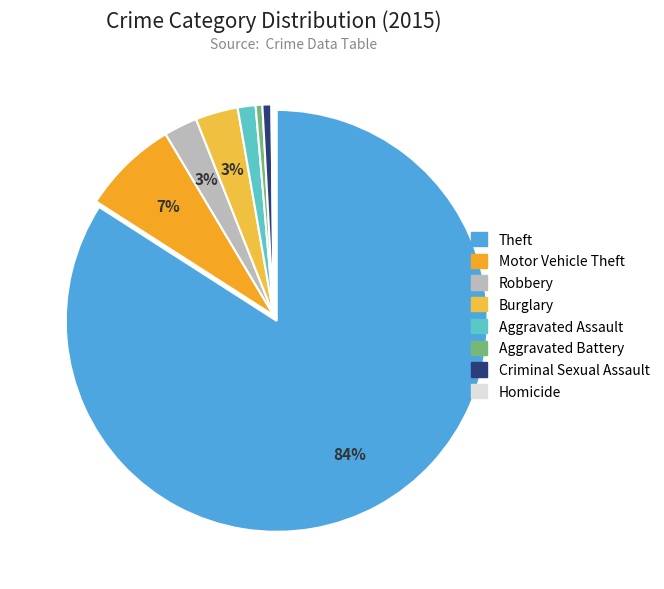

Is there any slice that represents more than half of the pie?

Yes